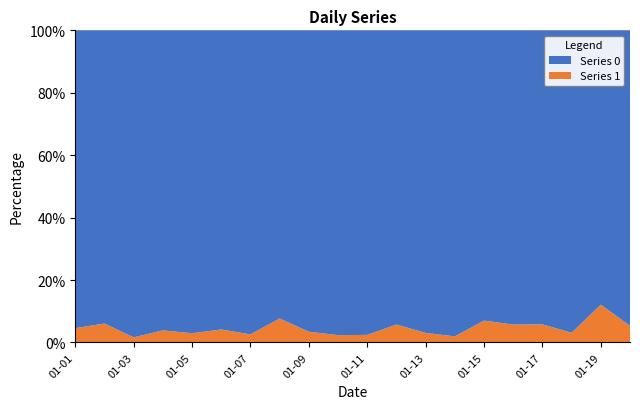

Reading left to right, transcribe all the data shown in this chart.

0: 104	139	120	99	98	92	75	84	112	83	80	82	63	50	53	82	65	62	58	53
1: 5	9	2	4	3	4	2	7	4	2	2	5	2	1	4	5	4	2	8	3